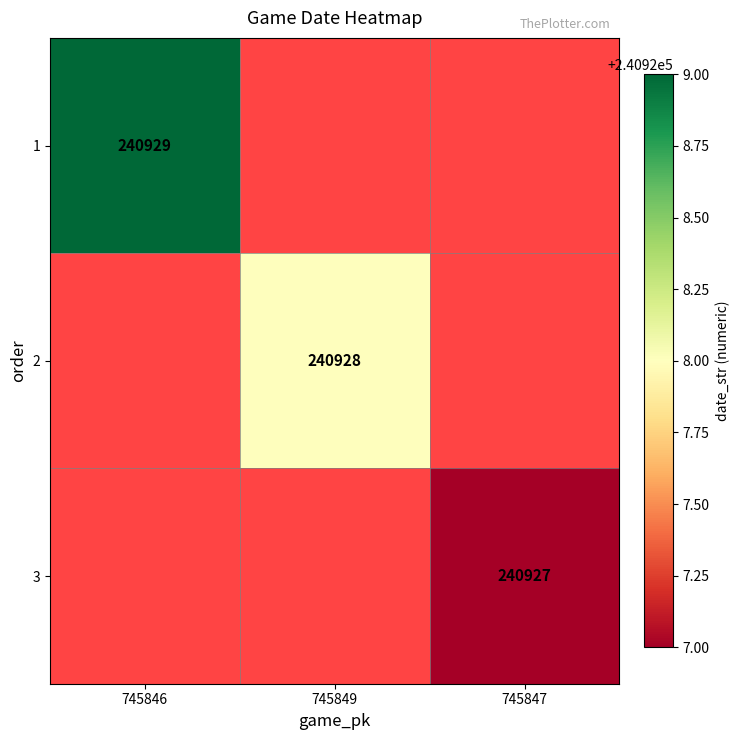

The value of 3 at 745847 is 240927. True or false?

True